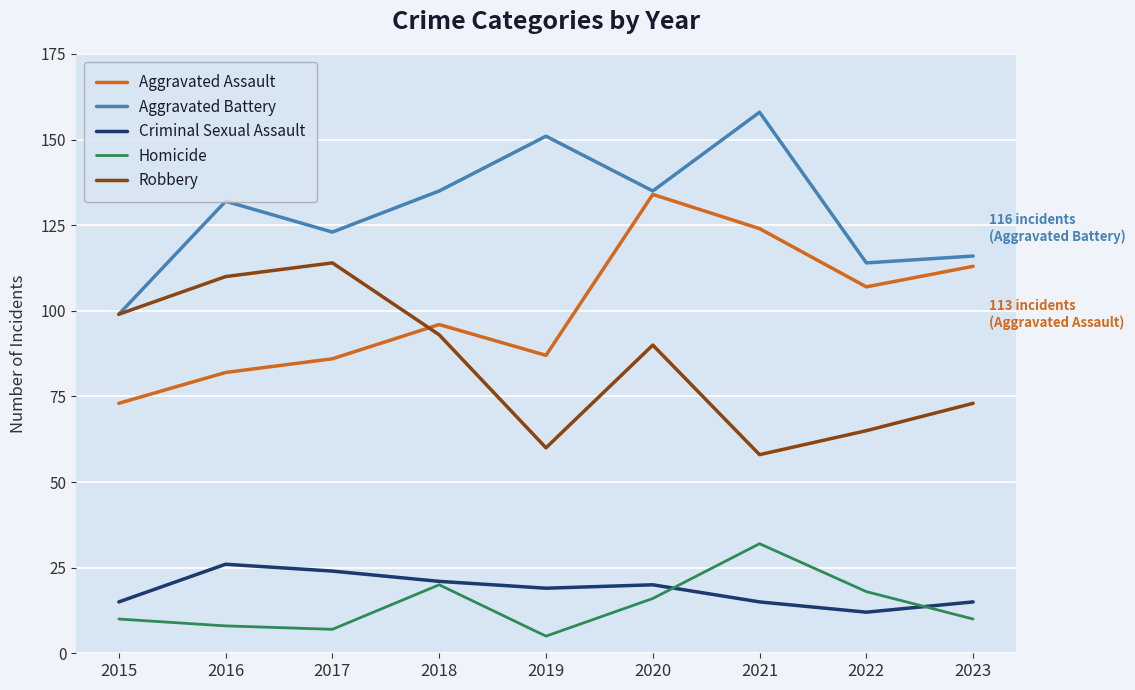

True or false: Robbery and Criminal Sexual Assault intersect in this chart.

False